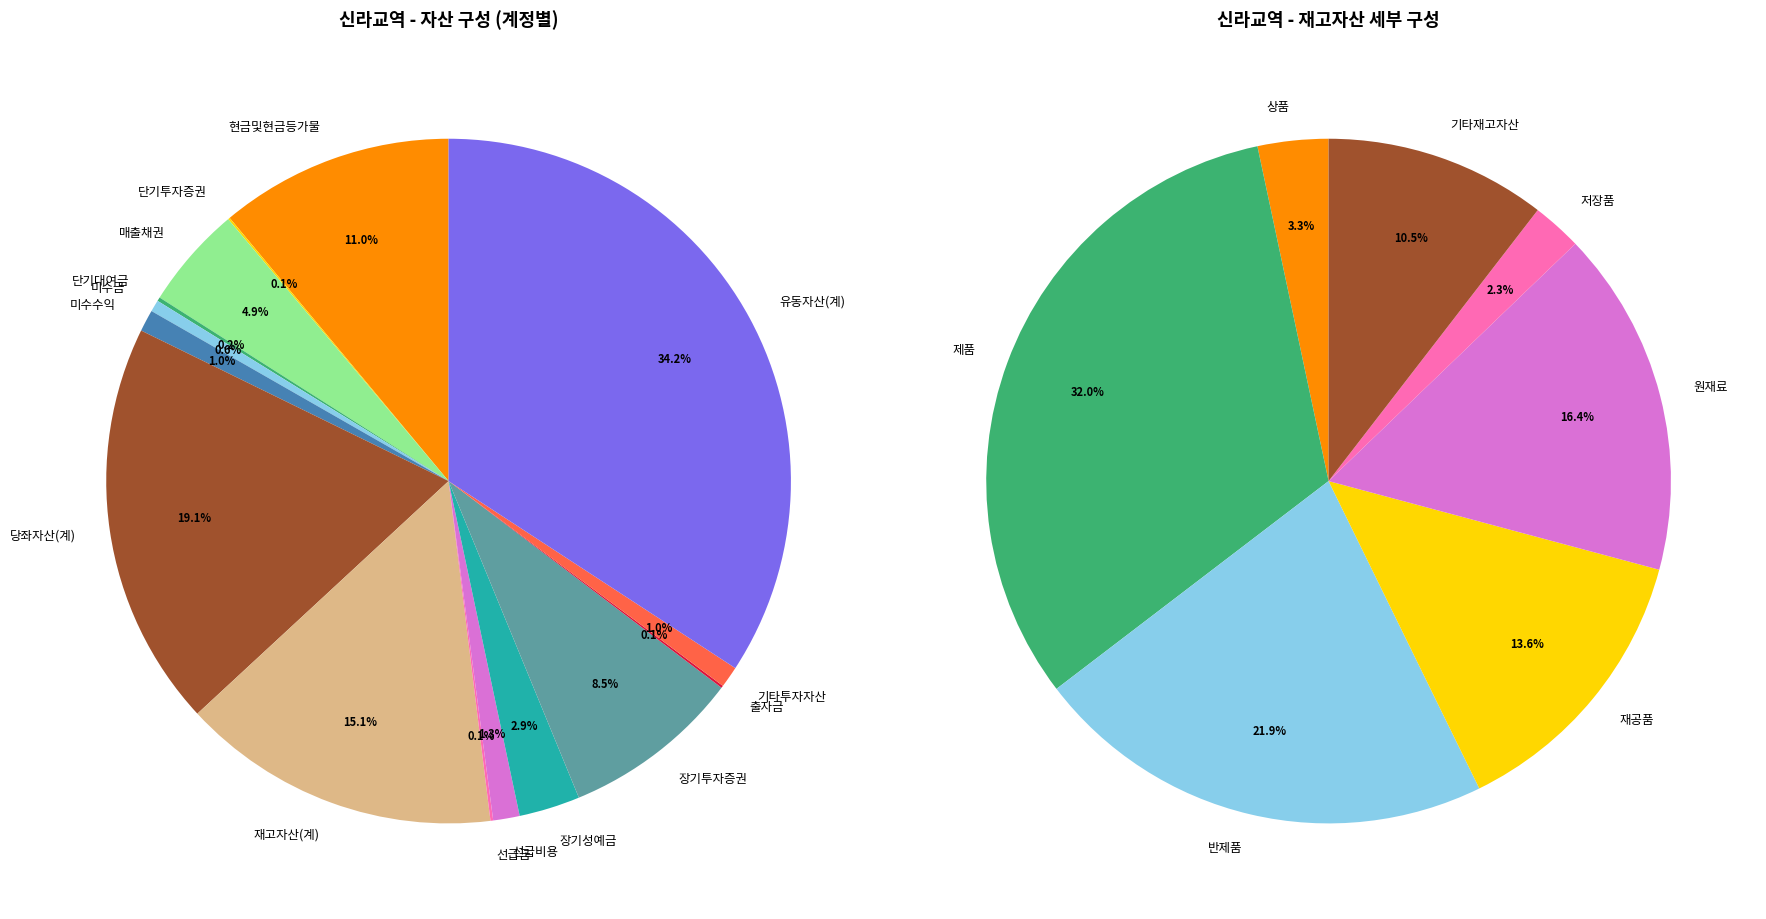

Is it true that 미수금 is 11% of the pie?

False